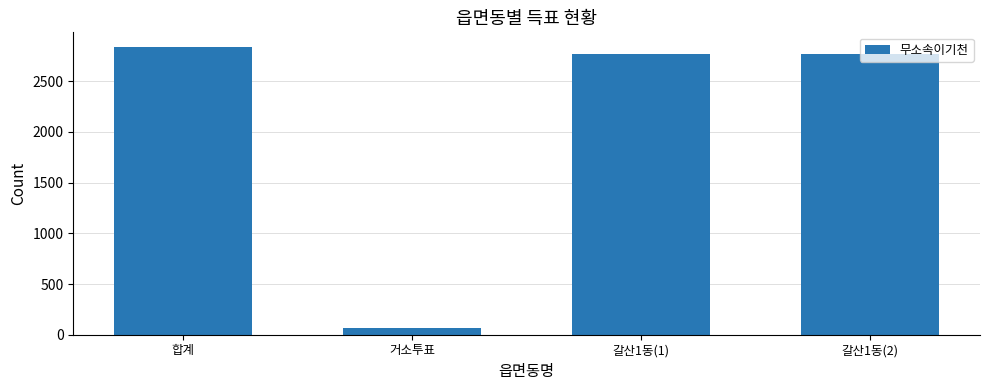

What is the sum of all values?

8447